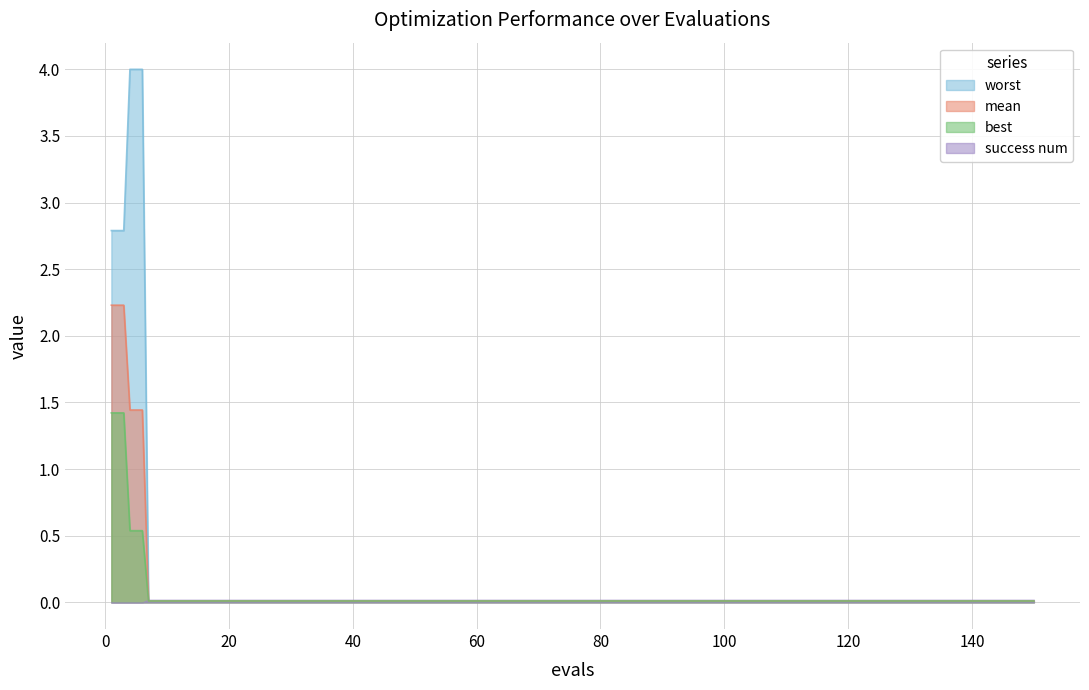

What is the sum of all worst values?

20.7